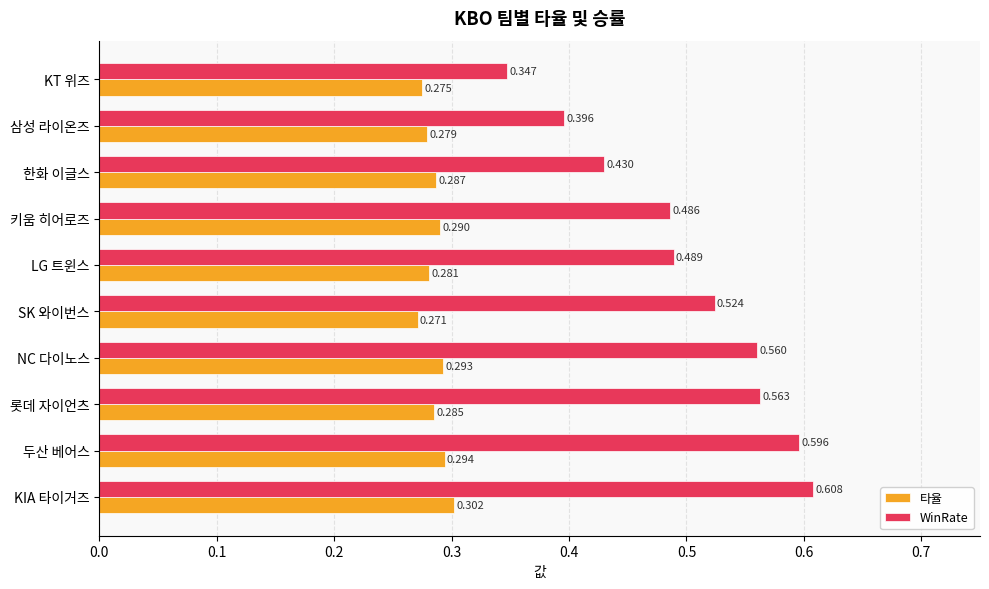

List the series in order of their overall mean, highest first.

WinRate, 타율